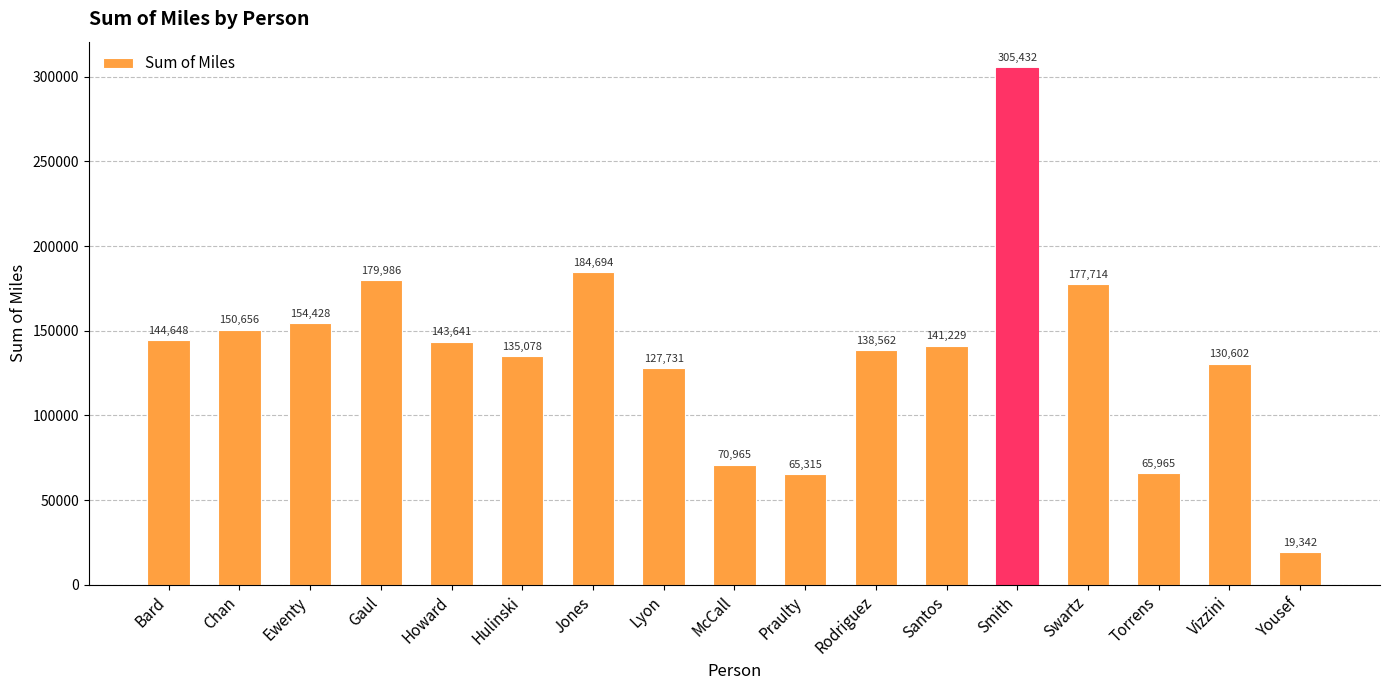

What is the average value?

137411.0